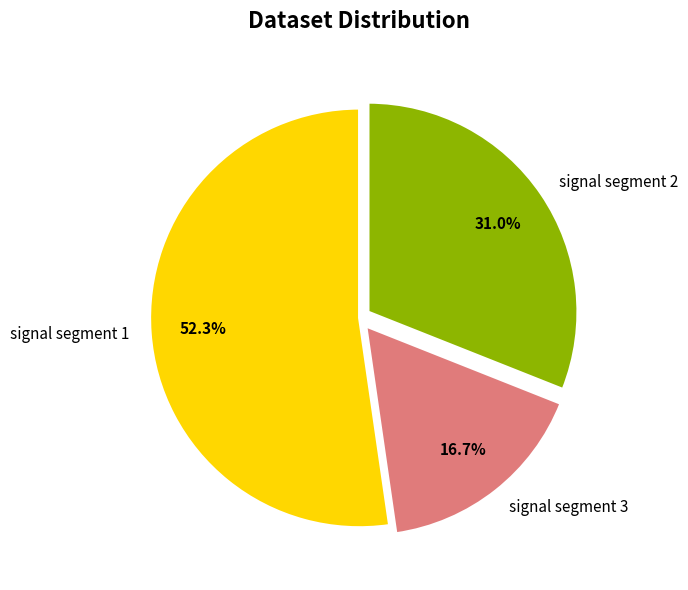

Is it true that signal segment 1 is 28% of the pie?

False